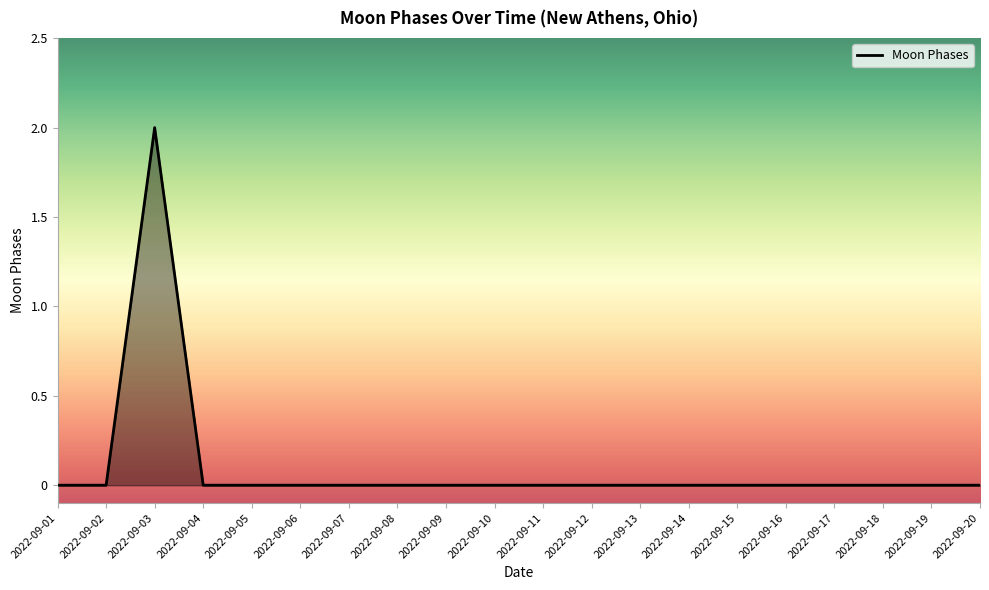

What is the difference between the maximum and minimum values?

2